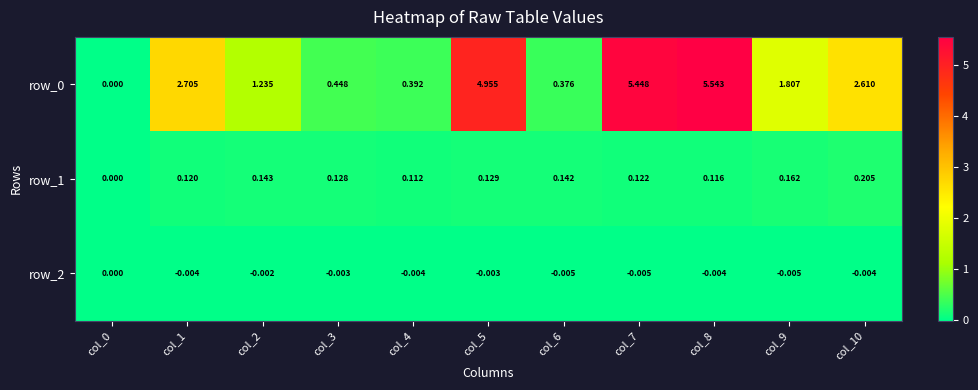

Is the value of row_2 at col_9 greater than the value of row_0 at col_8?

No